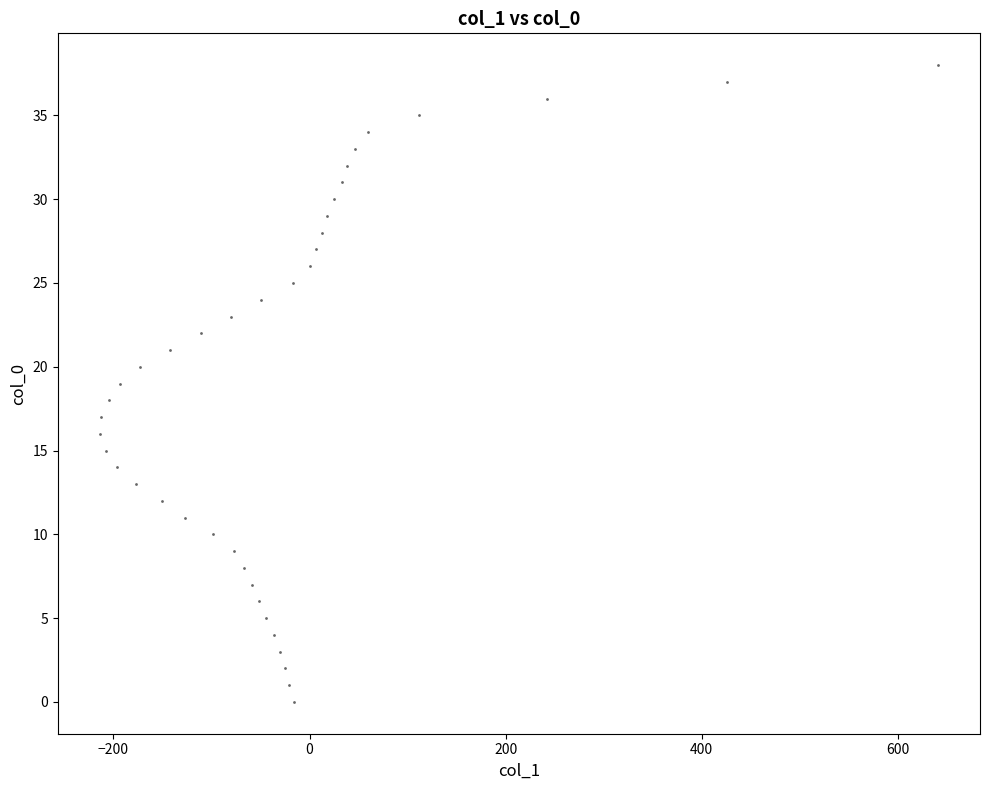

What is the range of X values (max minus min)?

855